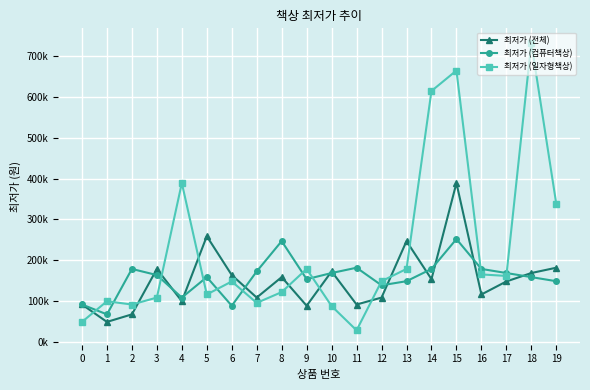

List the labels in order of 최저가 (일자형책상) value, smallest first.

11, 0, 10, 2, 7, 1, 3, 5, 8, 6, 12, 17, 16, 9, 13, 19, 4, 14, 15, 18